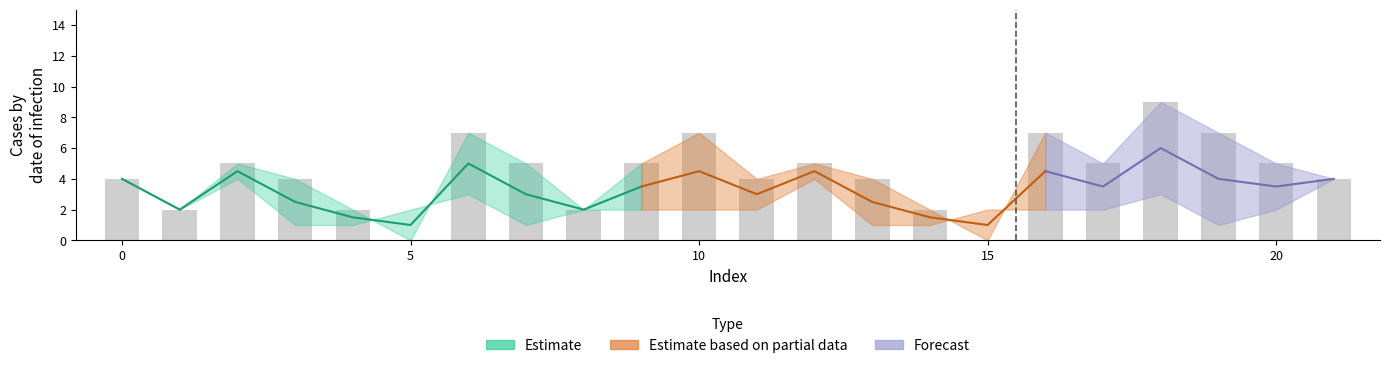

What is the value of the col_2 bar at the 12th from the left?

4